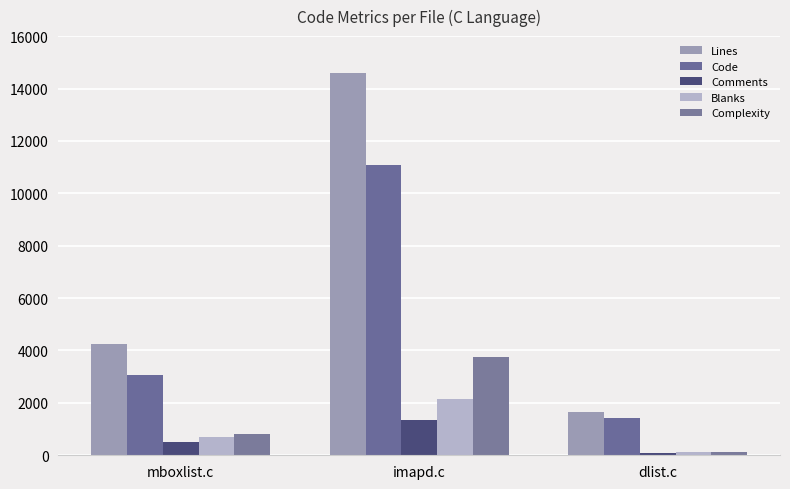

Rank the categories by Lines value from highest to lowest.

imapd.c, mboxlist.c, dlist.c